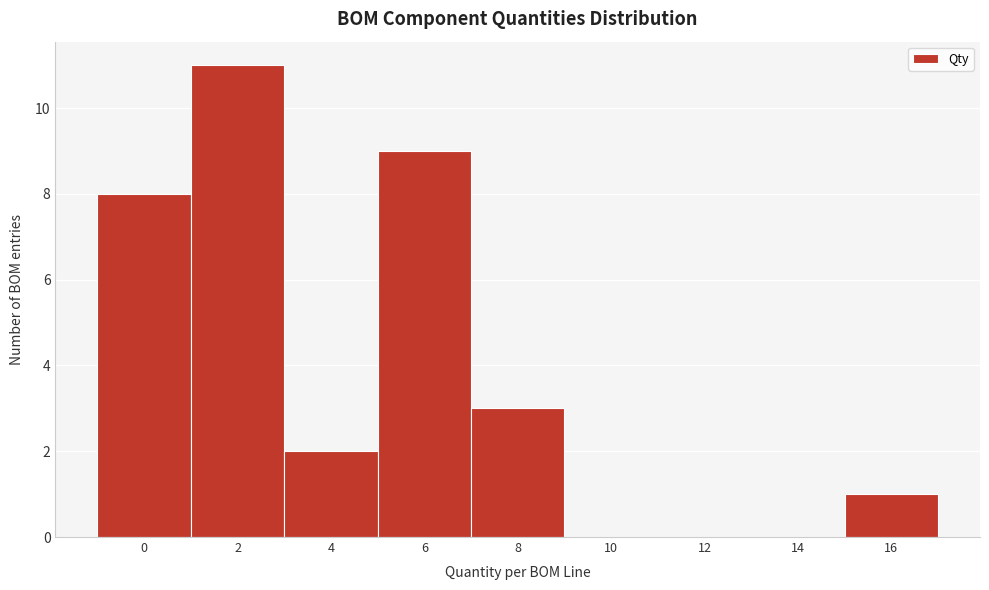

Reading left to right, list all the values displayed in this chart.

0=8	2=11	4=2	6=9	8=3	10=0	12=0	14=0	16=1